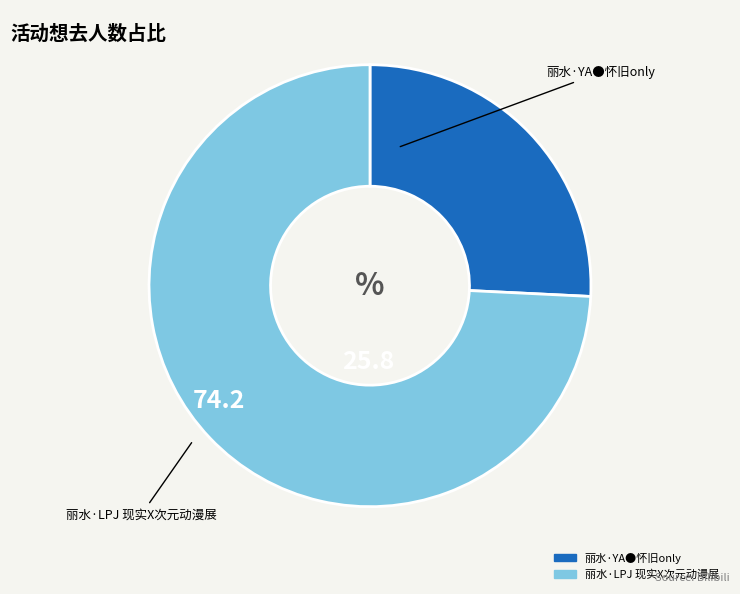

Do 丽水·YA●怀旧only and 丽水·LPJ 现实X次元动漫展 together represent more than half of the pie?

Yes